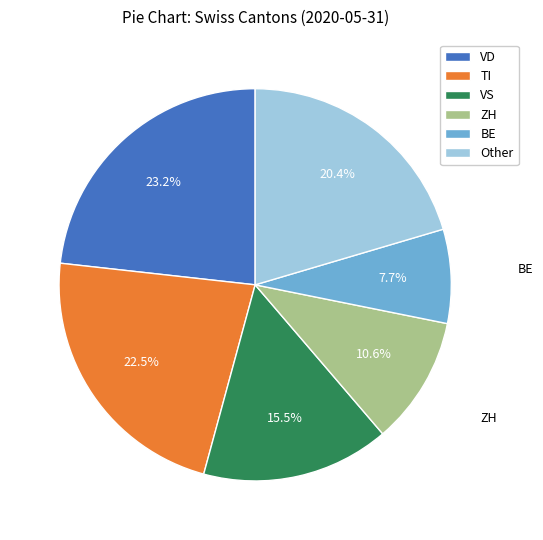

What is the ratio of the value at TI to the value at Other?

1.1